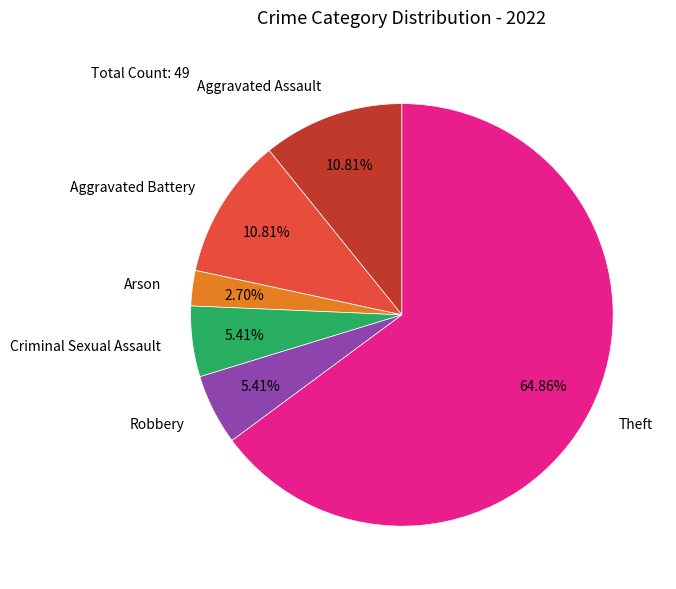

Do Robbery and Arson together represent more than half of the pie?

No